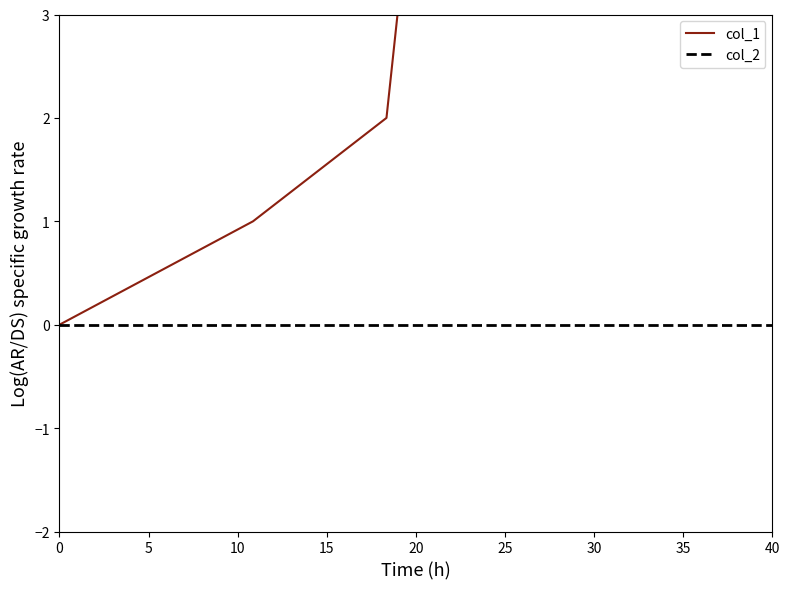

What is the greatest value displayed?

10